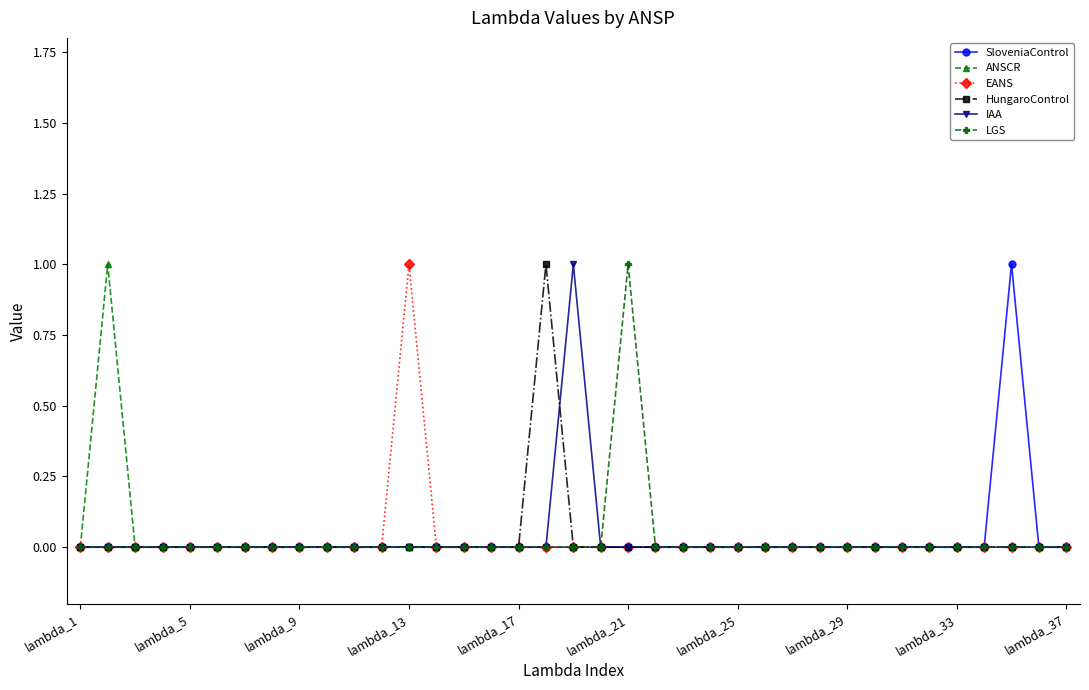

True or false: EANS and ANSCR cross at least once.

False